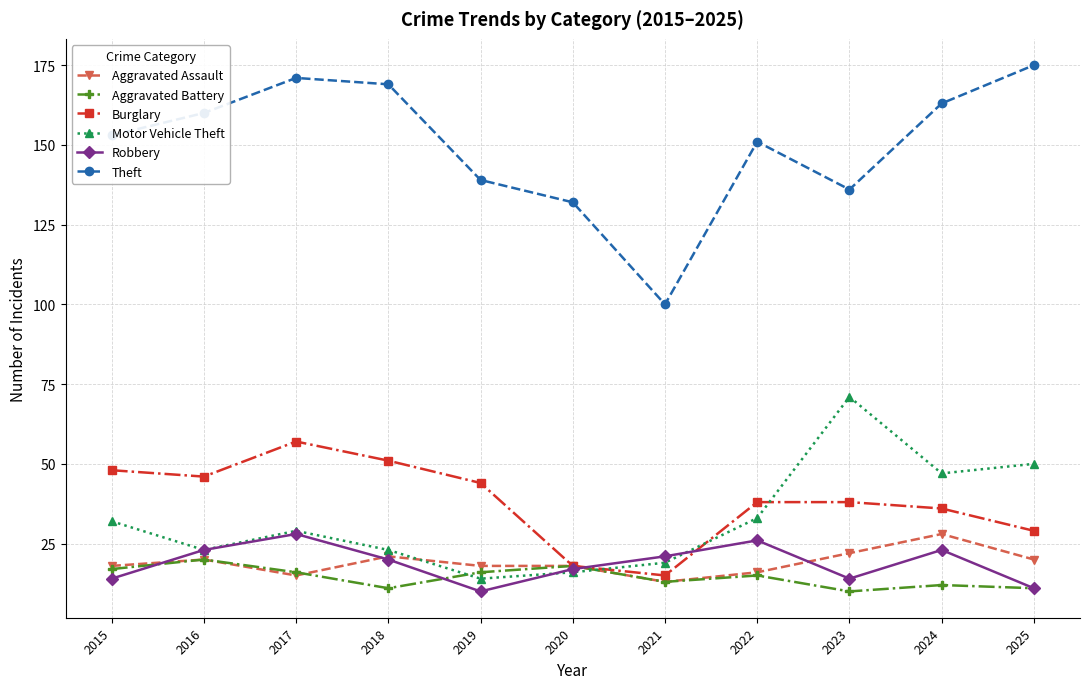

What is the difference between the Aggravated Assault values at 2018 and 2020?

3